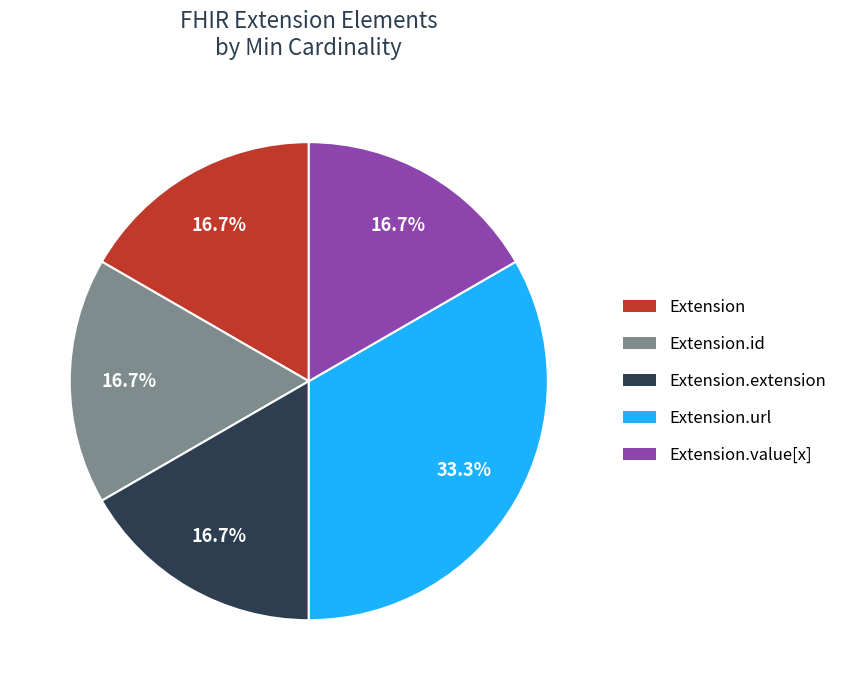

Does any single category account for the majority?

No